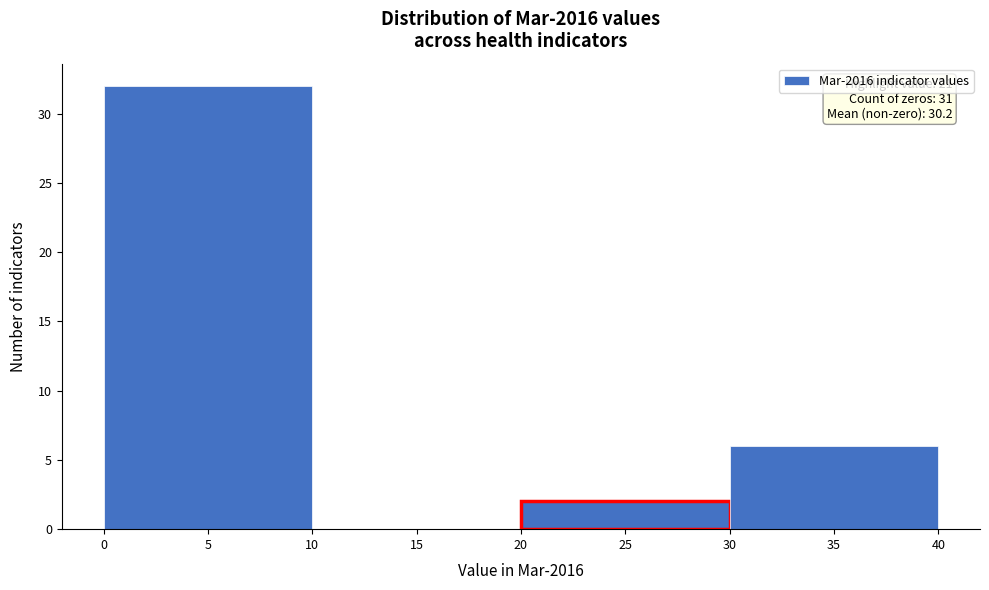

Which range on the x-axis has the tallest bar?

0 to 10